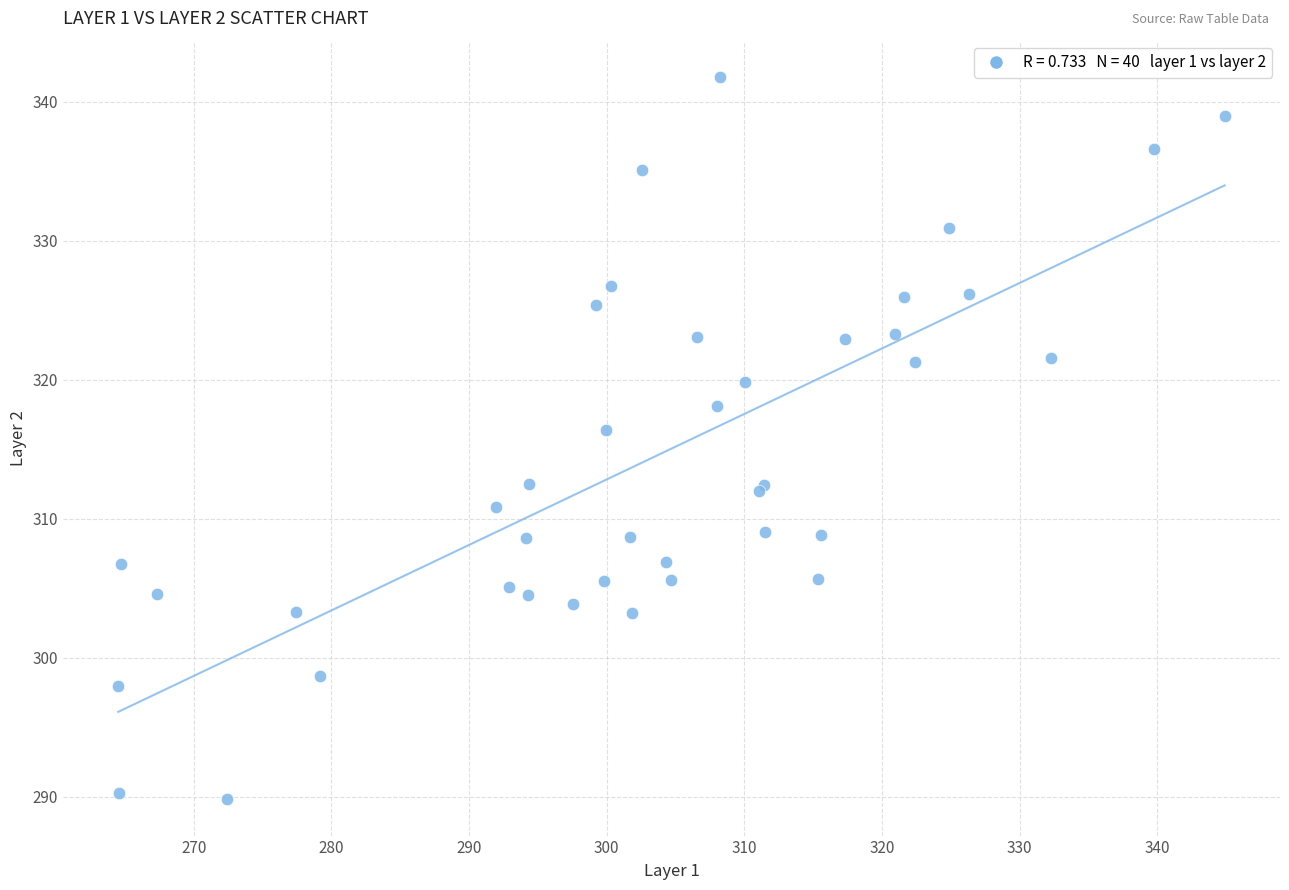

What Y value in the scatter plot is closest to 315?

316.4